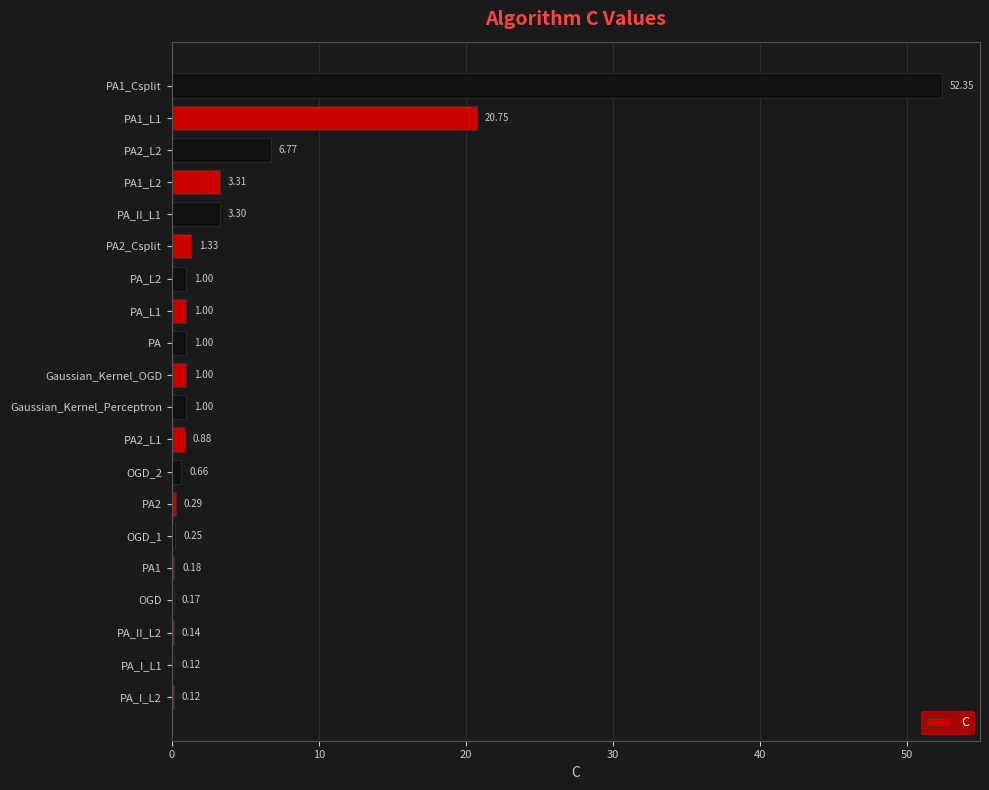

How many categories are shown in the chart?

20